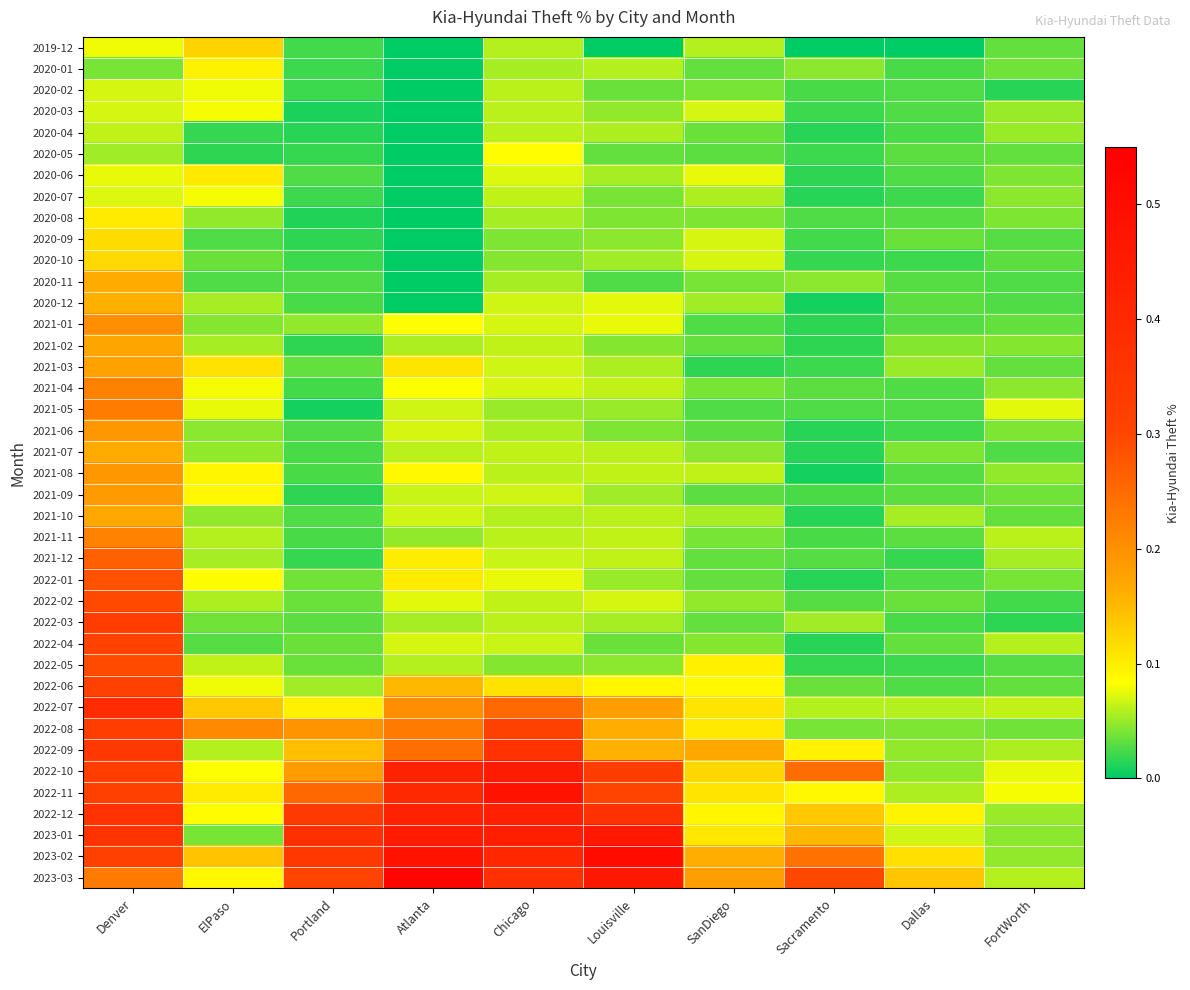

How many distinct data groups are displayed?

40